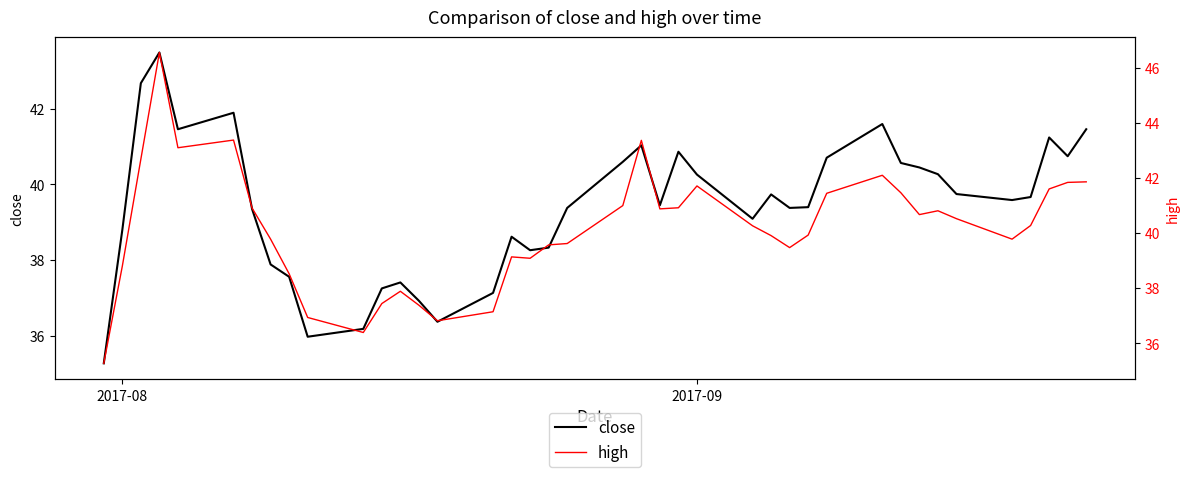

At 2017-09, list the series in order from largest to smallest.

high, close